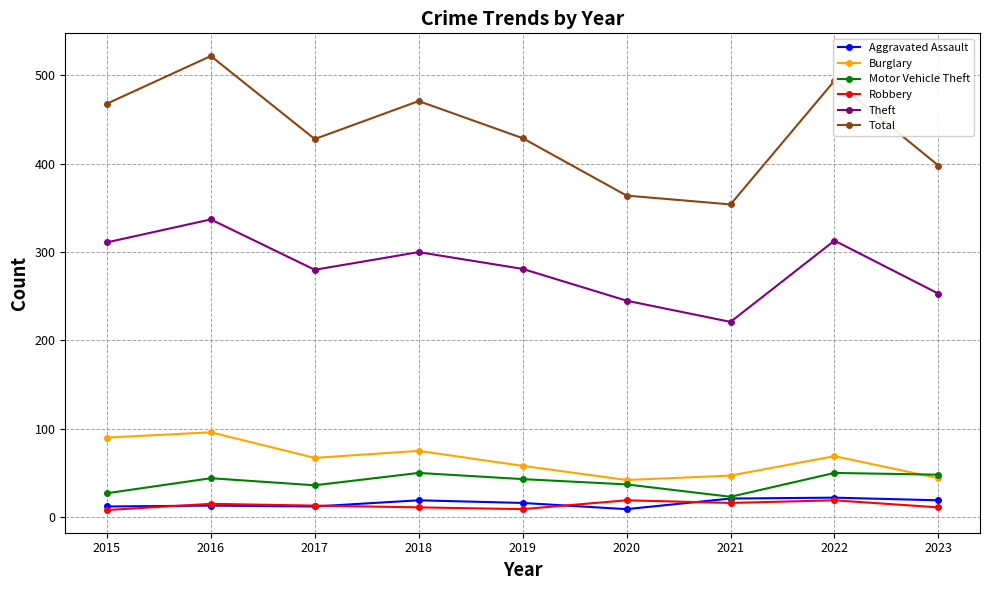

Read the Burglary value at 2017.

67